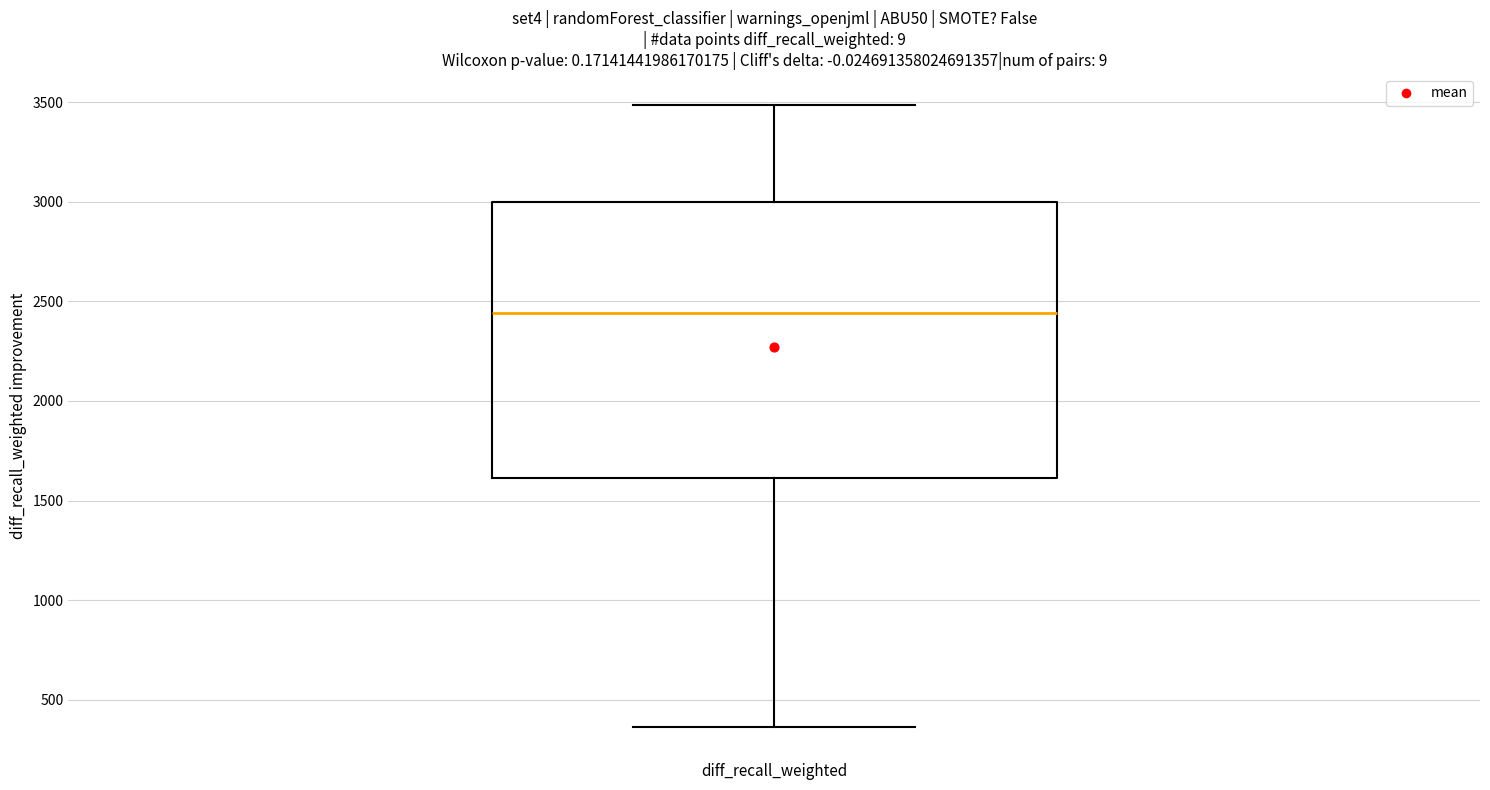

Where is the lower edge of the box for diff_recall_weighted on the y-axis? The values are not printed on the chart, so give them approximately, as read against the axis.

1600